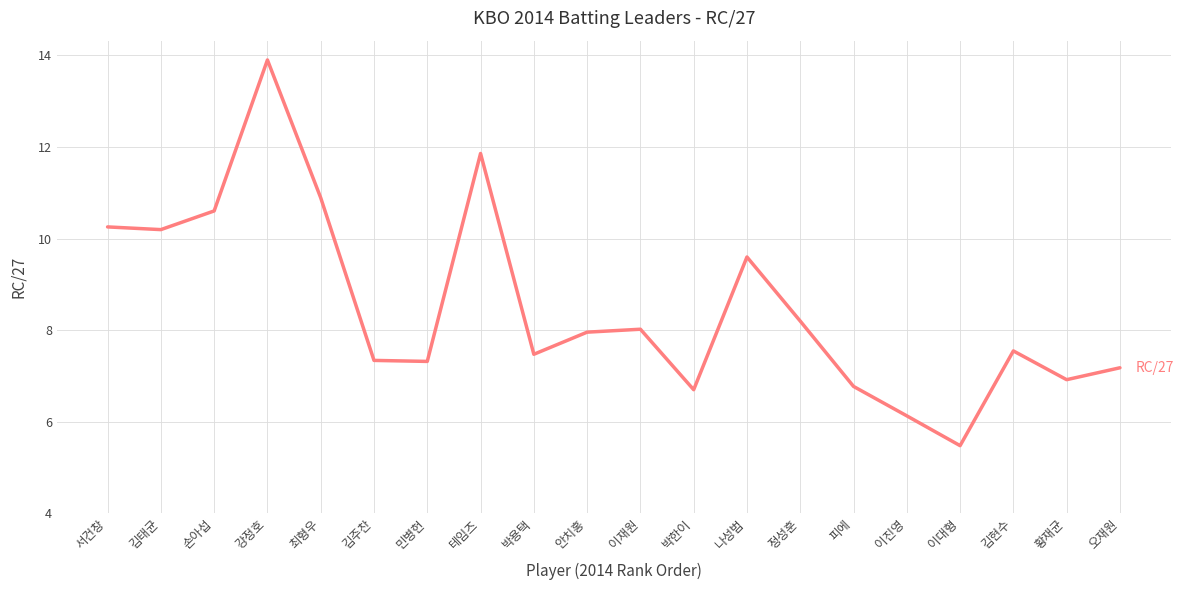

At which label is the value closest to 9?

나성범